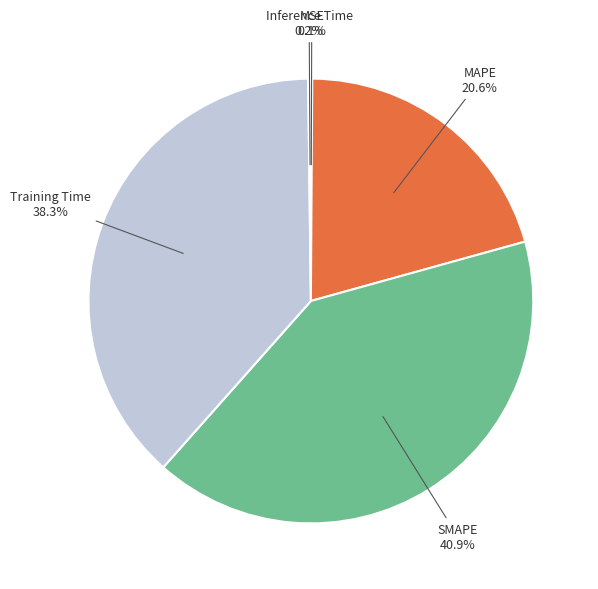

Is there any slice that represents more than half of the pie?

No